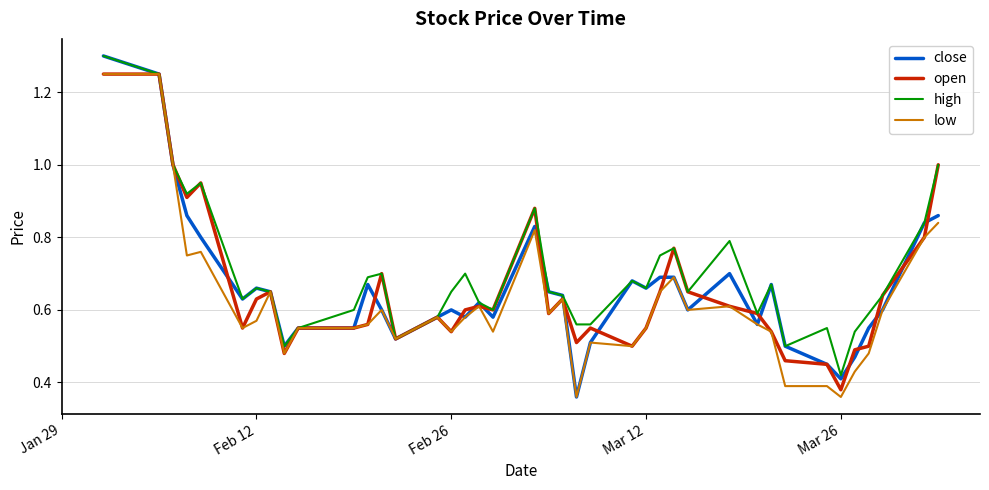

Which series has the widest spread of values?

close